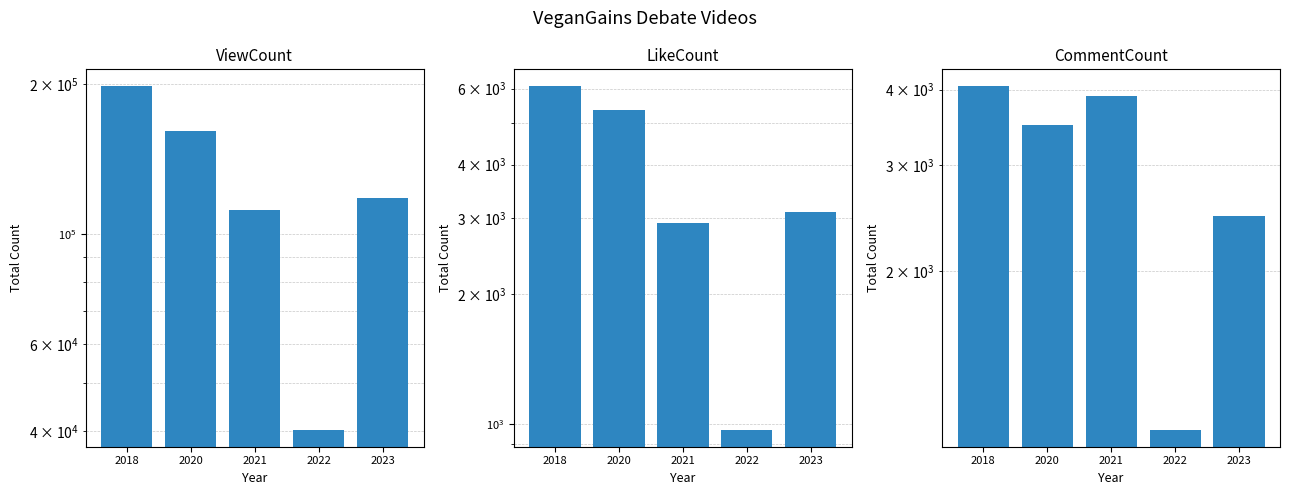

At which category does the chart reach its peak across all series?

2018